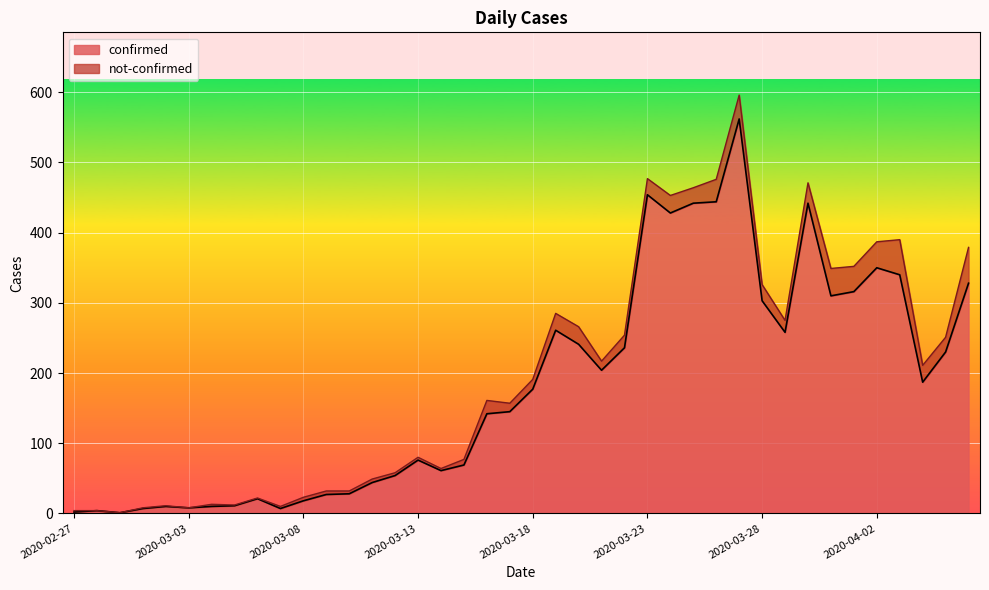

What is the minimum value shown in the chart?

1